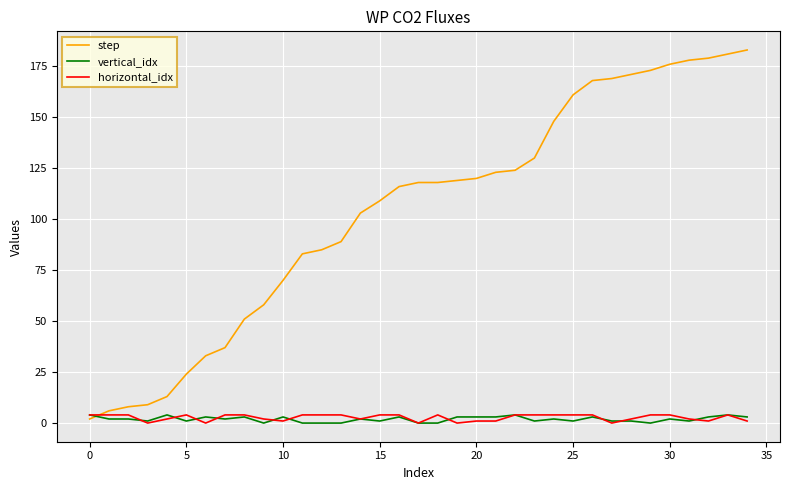

What is the sum of all vertical_idx values?

66